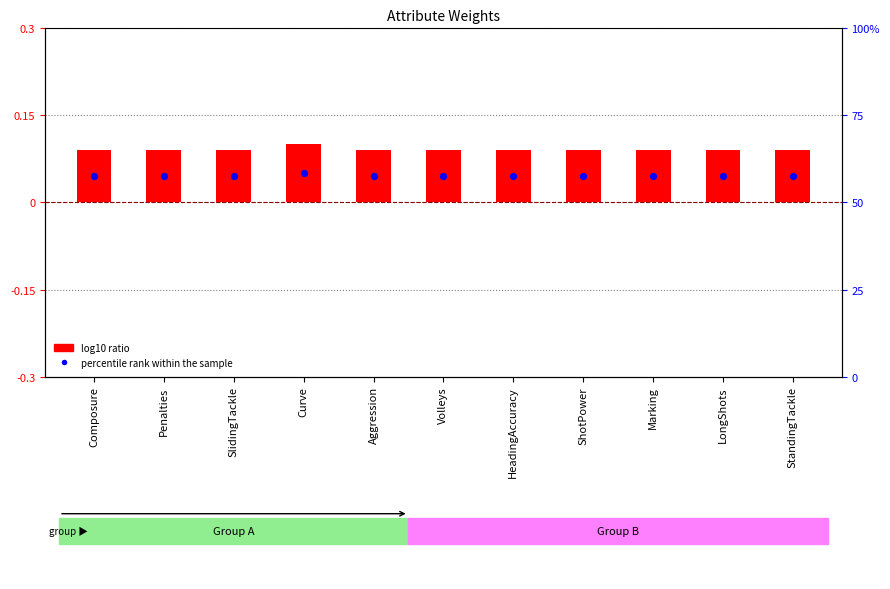

Is the value of percentile rank within the sample at Aggression greater than the value of log10 ratio at LongShots?

No